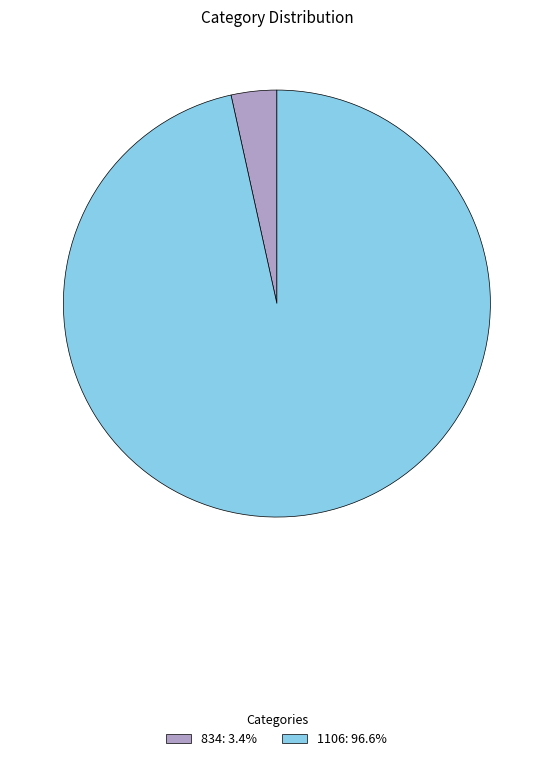

Does any single category account for the majority?

Yes